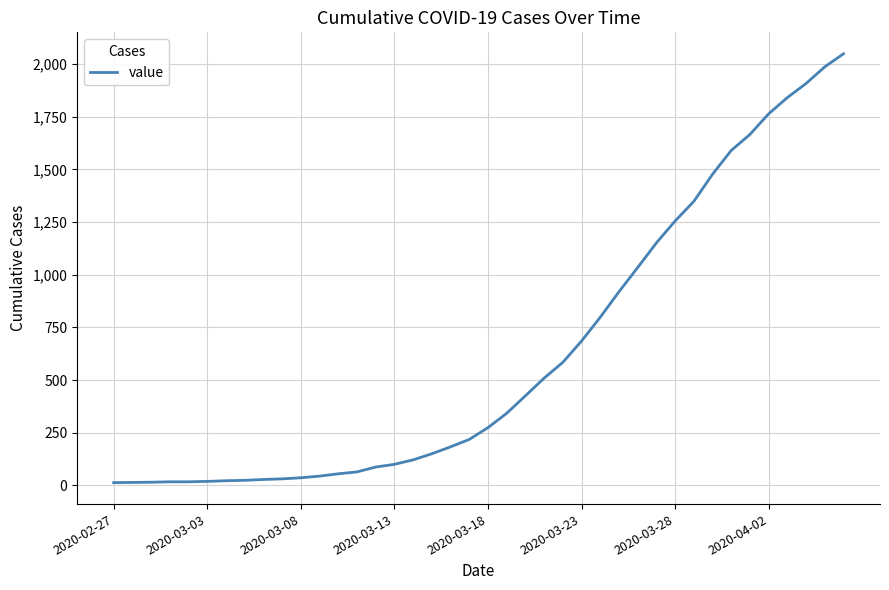

What is the maximum value shown in the chart?

2049